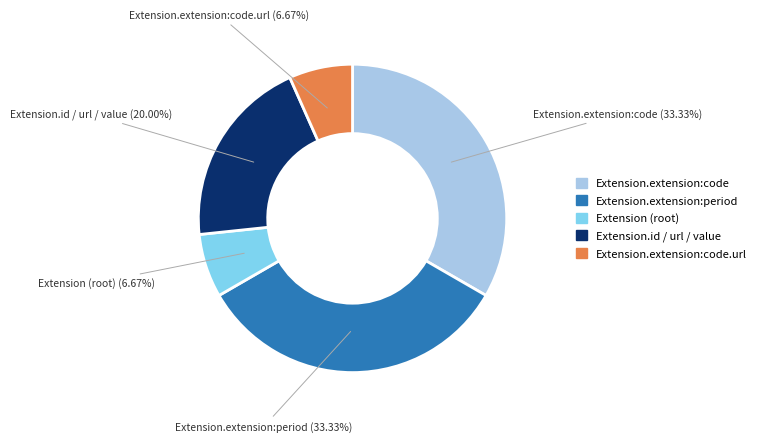

Is there a majority slice in this chart?

No